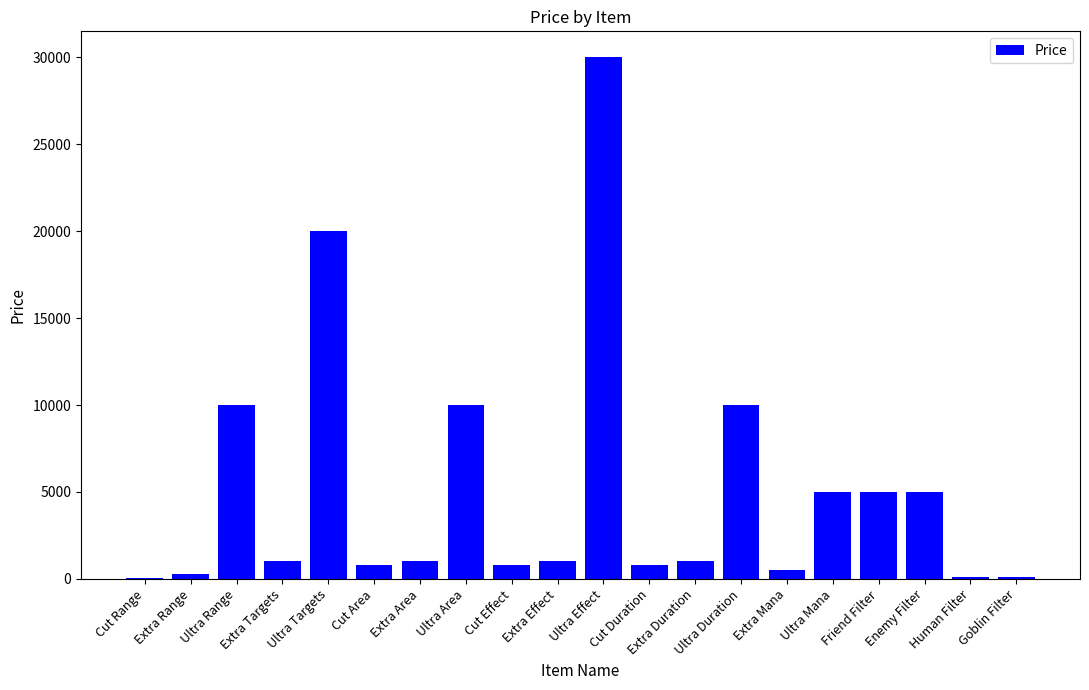

Are the bars grouped side by side (vs. stacked)?

No